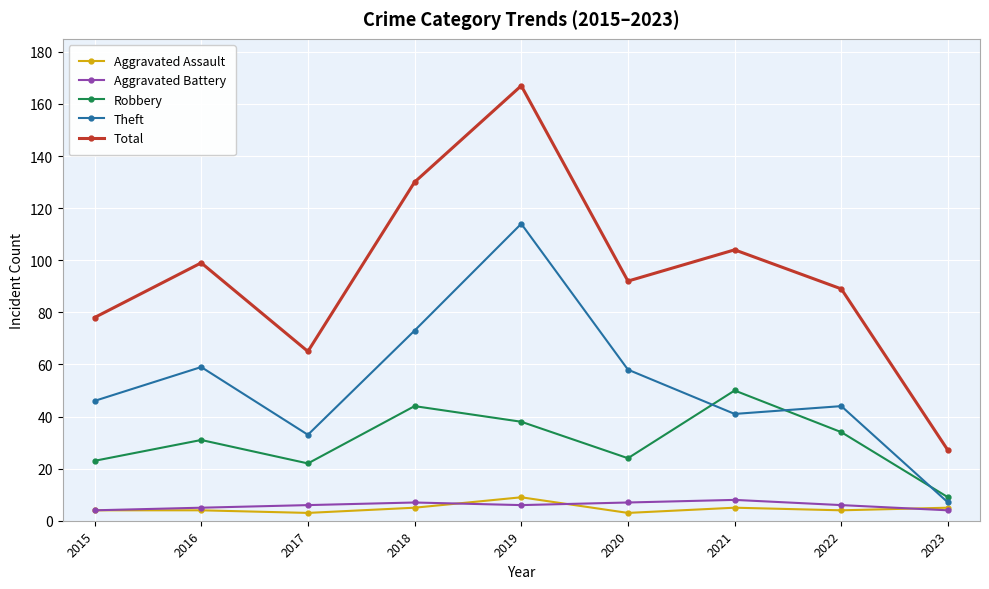

What is the lowest value of the Aggravated Assault series?

3